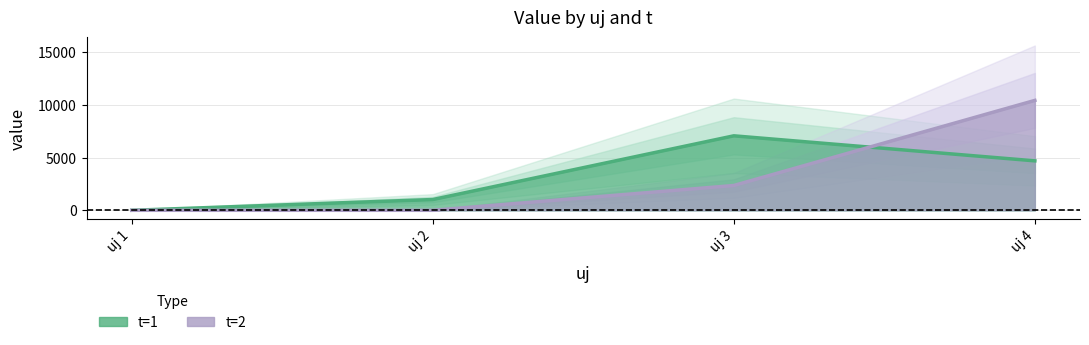

What are all the series names shown in the legend?

t=1, t=2